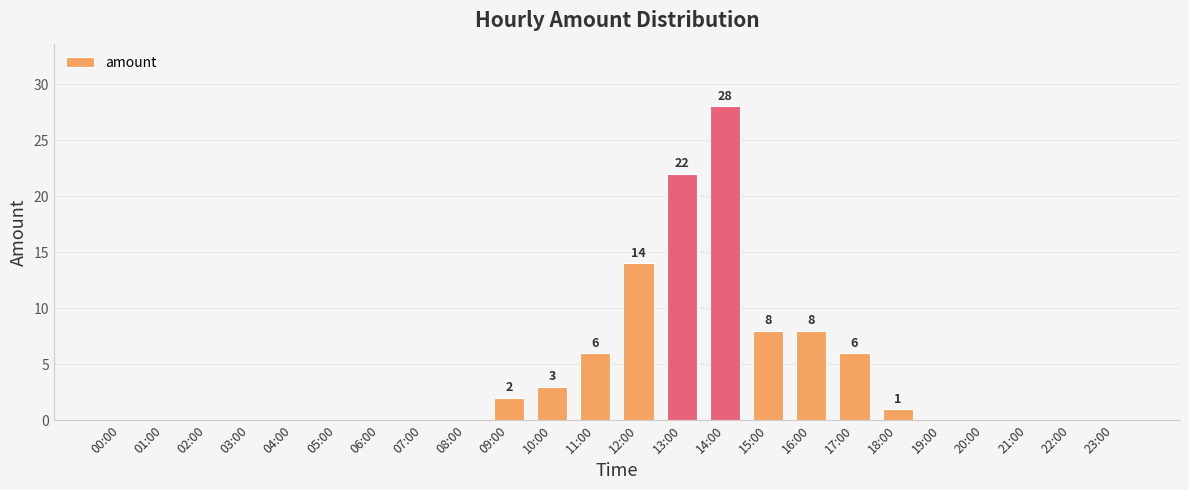

True or false: the data shows 8 at 16:00.

True